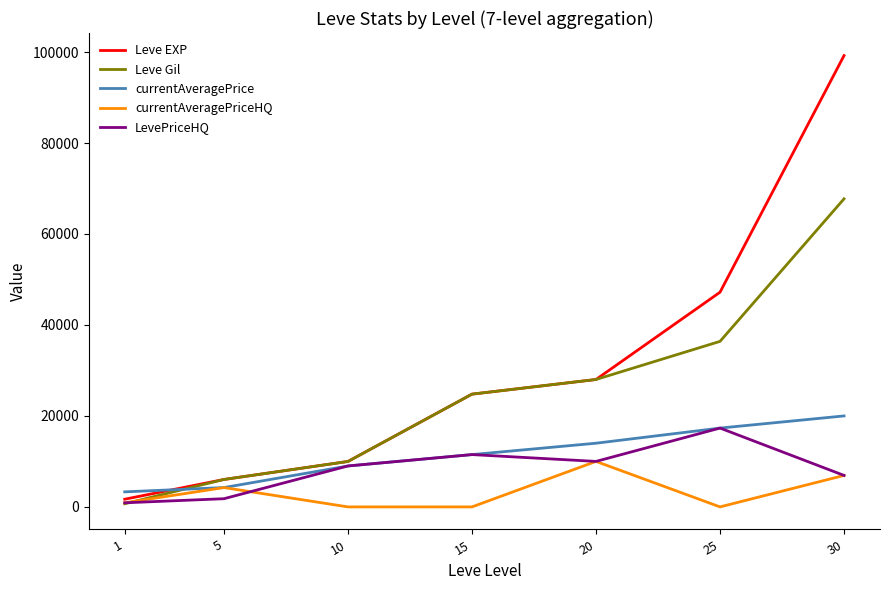

At which label is currentAveragePrice closest to 11653?

15